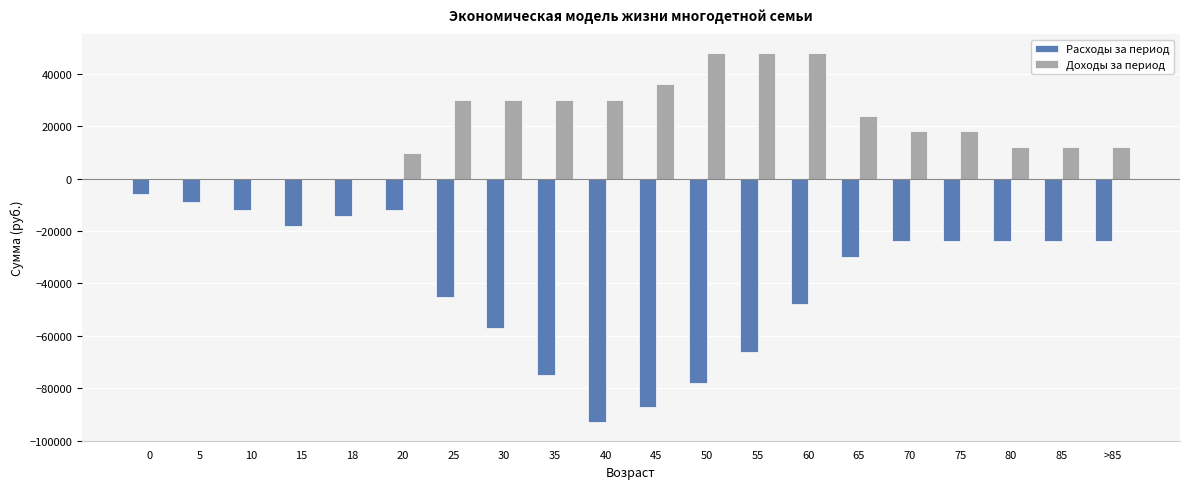

Between 20 and 45, which series saw the biggest shift?

Расходы за период